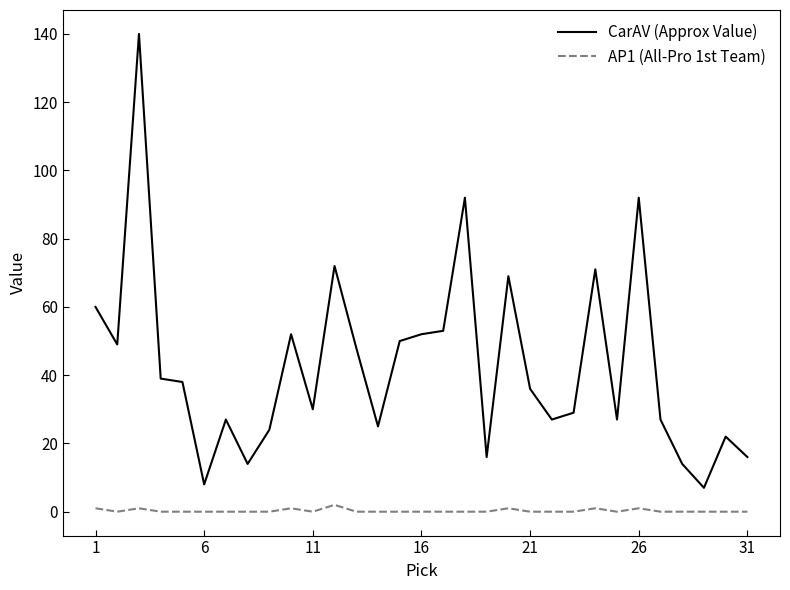

True or false: AP1 (All-Pro 1st Team) and CarAV (Approx Value) intersect in this chart.

False